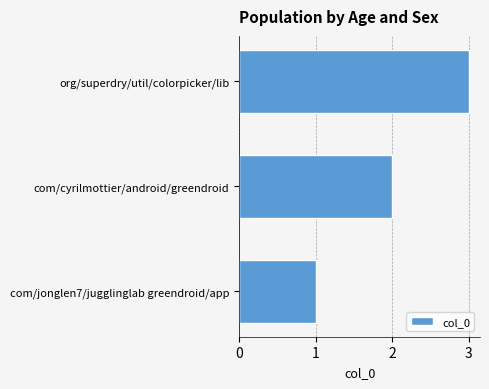

True or false: the data shows 5 at org/superdry/util/colorpicker/lib.

False